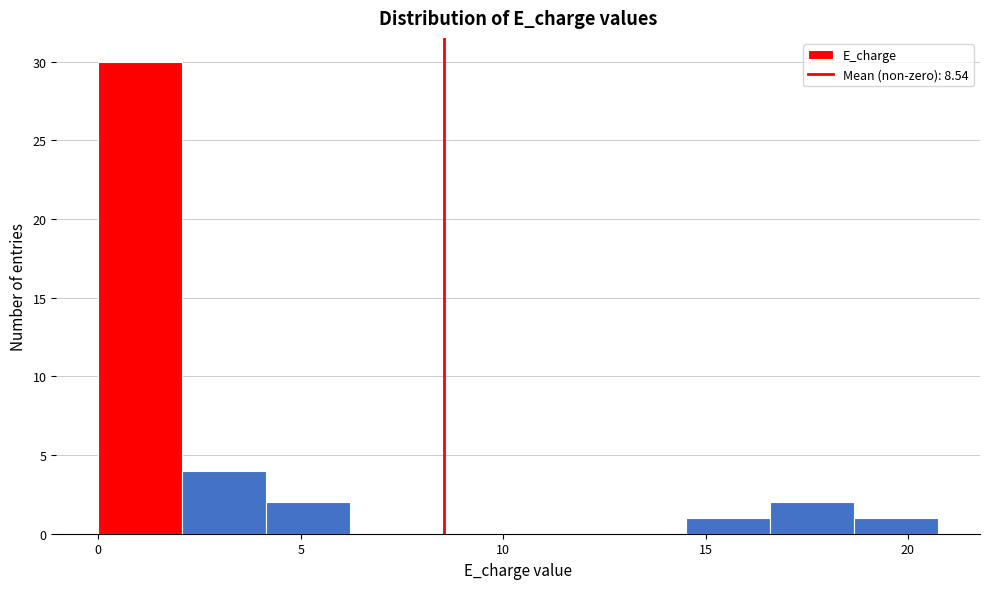

Reading left to right, list every bar in this chart as the range it spans on the x-axis followed by its height. Neither the bar edges nor the heights are printed on the chart, so give them approximately, as read against the axes.

0.0 to 2.0: 30
2.0 to 4.0: 4
4.0 to 6.0: 2
6.0 to 8.5: 0
8.5 to 10.5: 0
10.5 to 12.5: 0
12.5 to 14.5: 0
14.5 to 16.5: 1
16.5 to 18.5: 2
18.5 to 20.5: 1